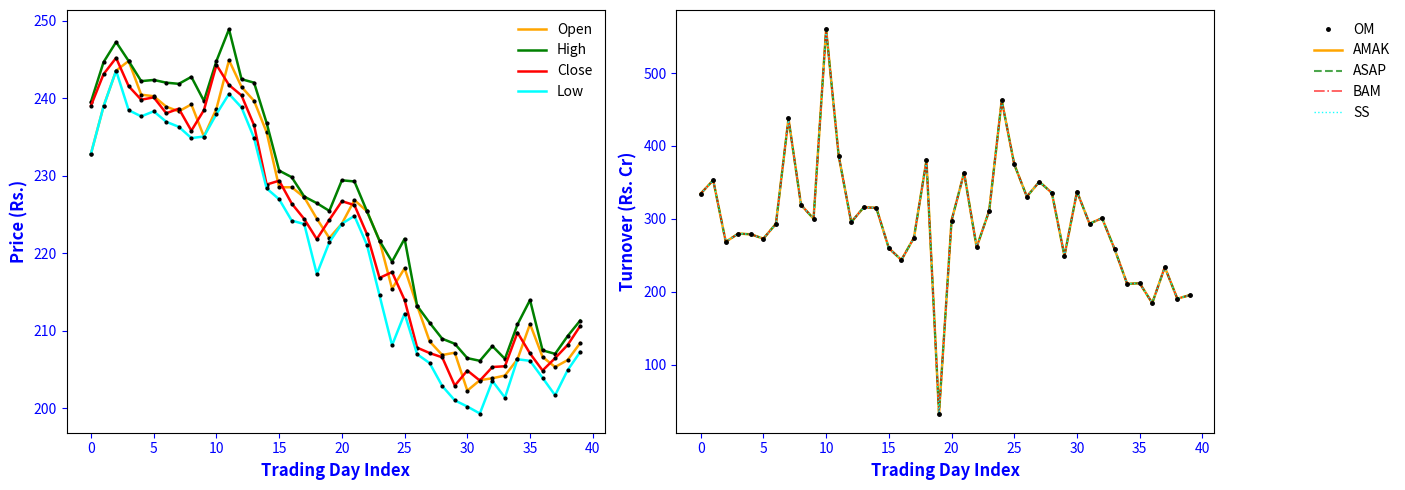

What is the smallest value displayed?

32.9